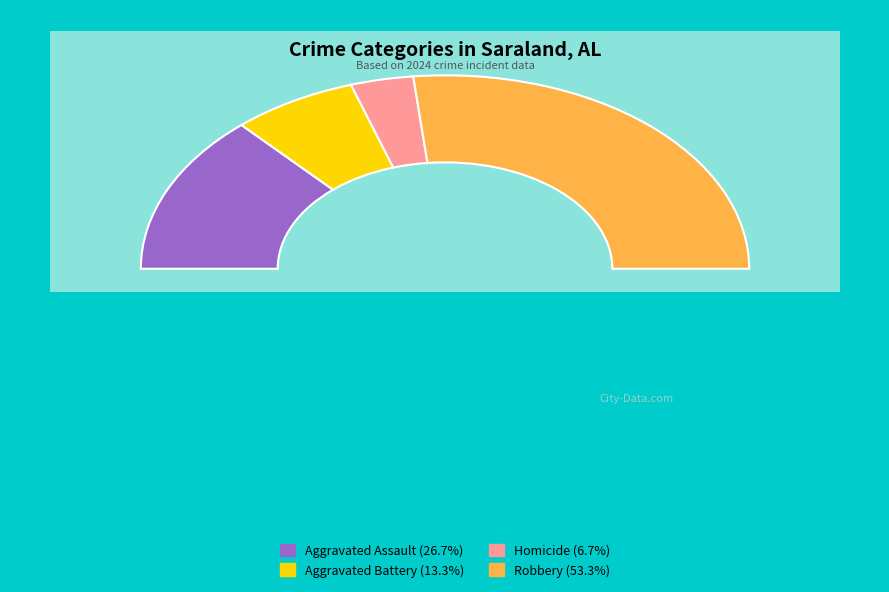

Which category has the smallest portion of the pie?

Homicide